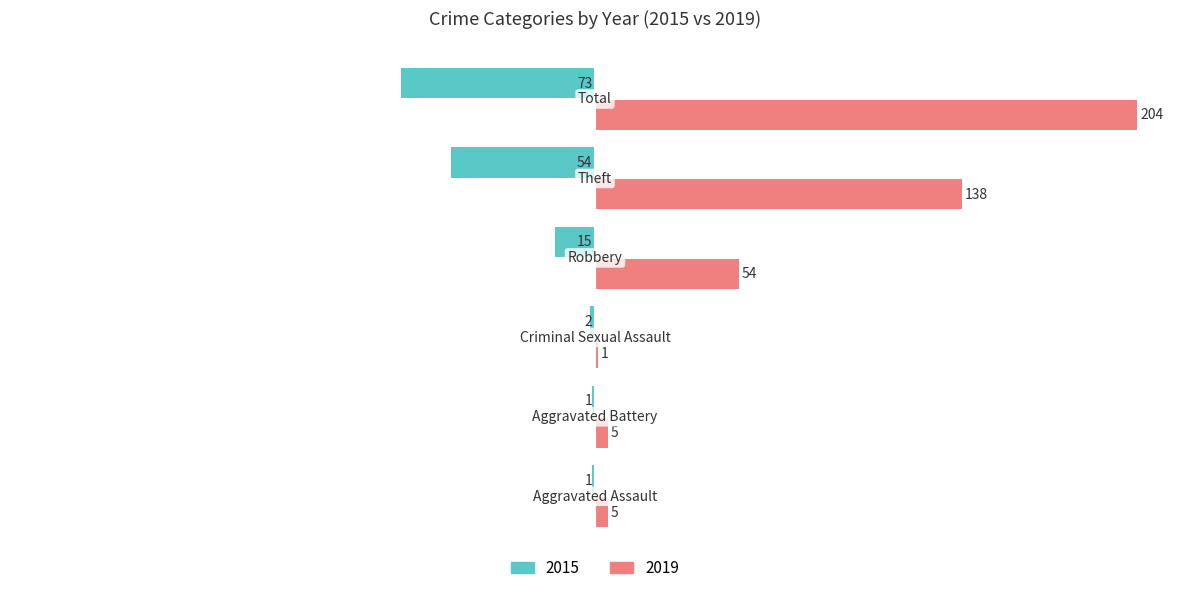

What is the maximum value for 2019?

204